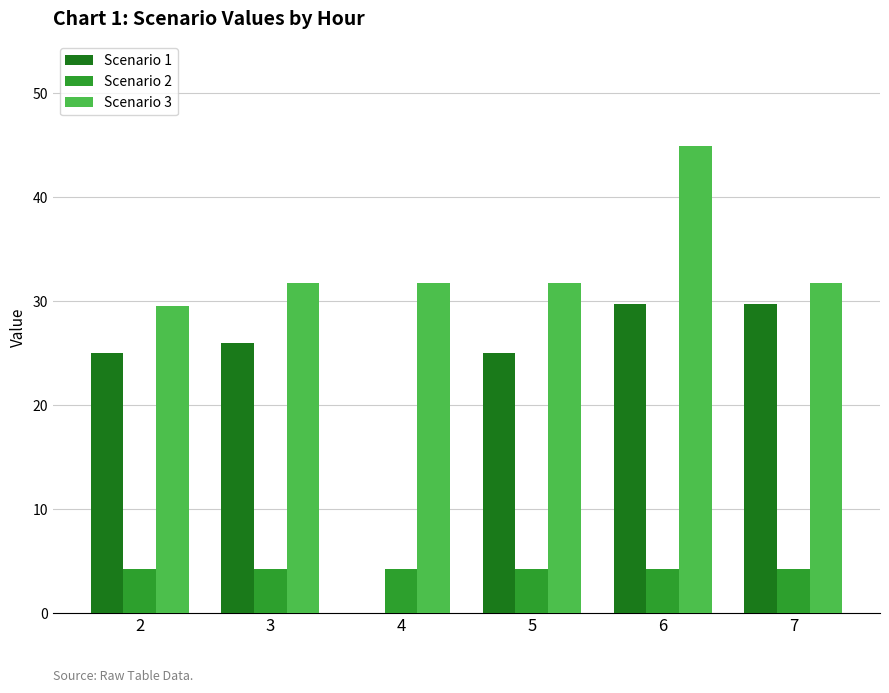

What is the maximum value for Scenario 2?

4.2